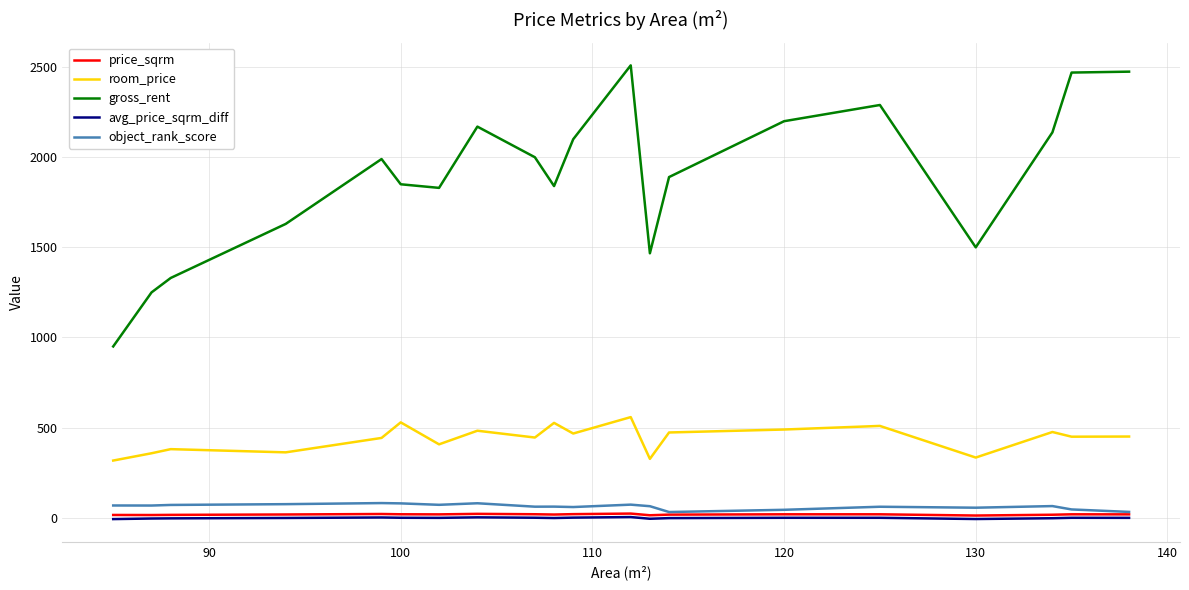

In avg_price_sqrm_diff, how many points are lower than both neighbors (excluding endpoints)?

4